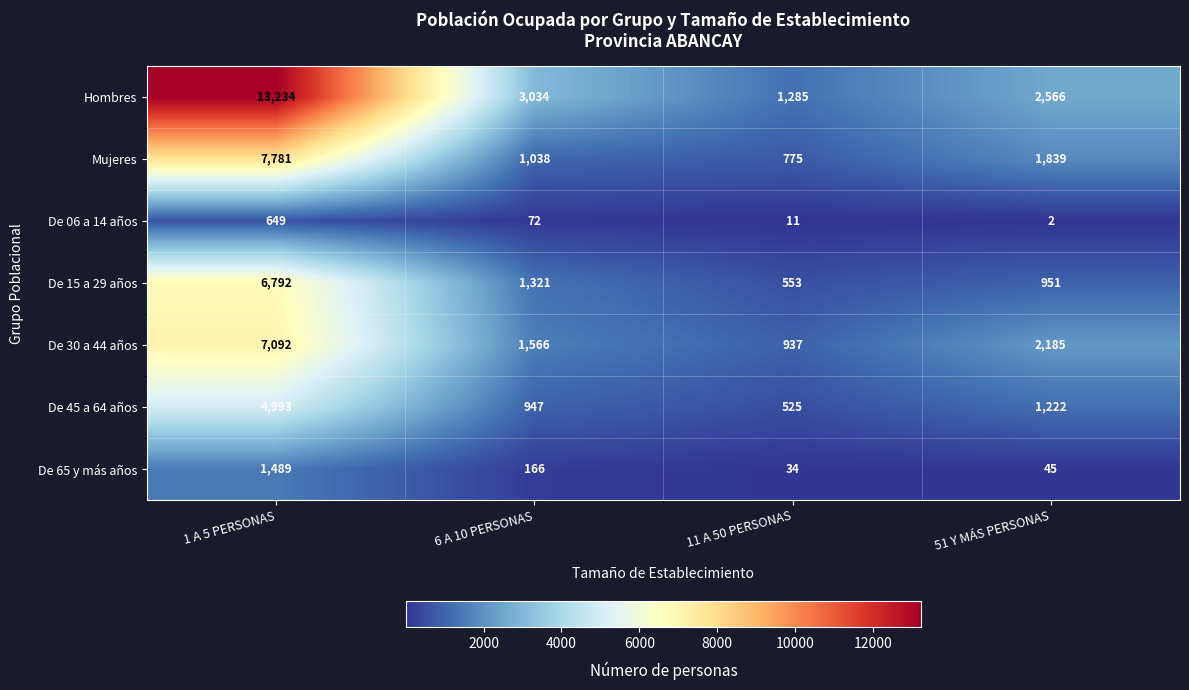

Which label corresponds to the smallest value in the chart?

51 Y MÁS PERSONAS